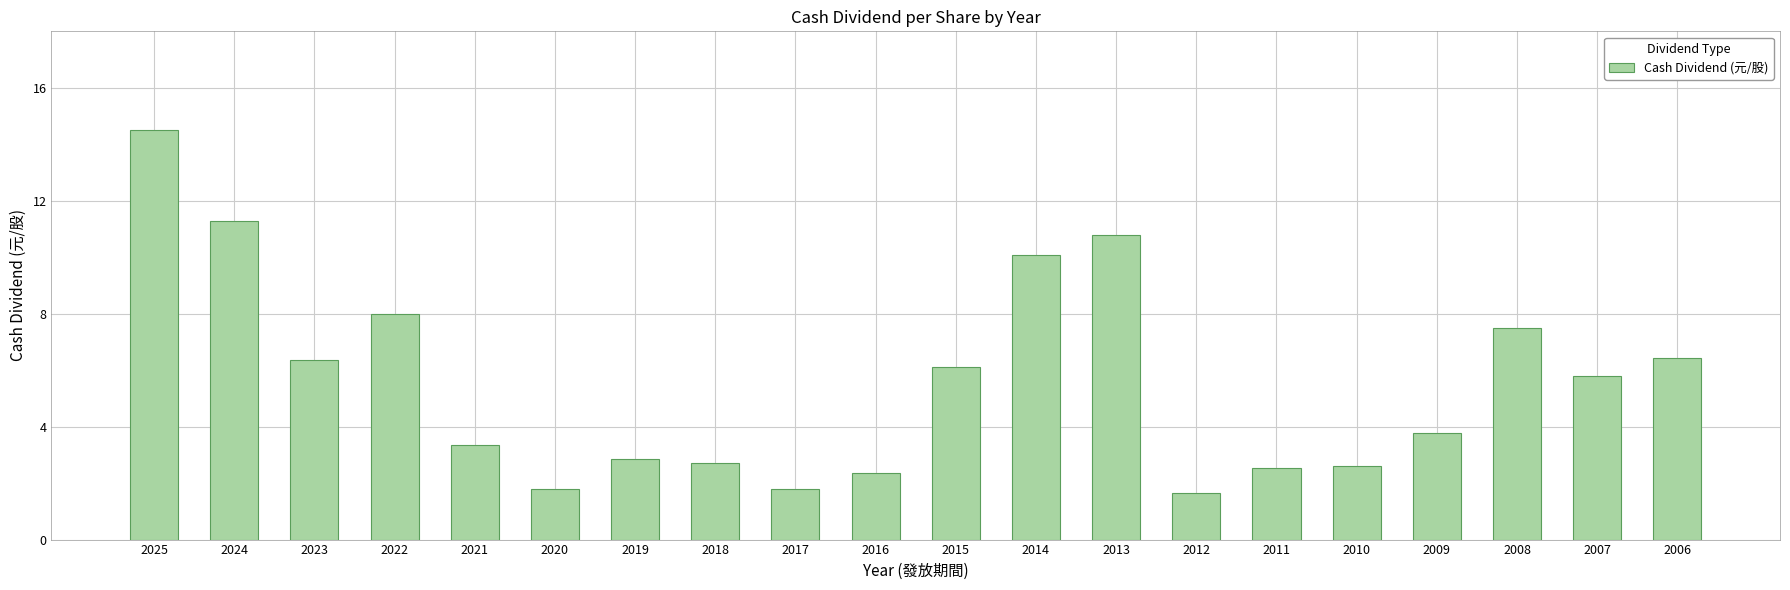

What is the average value?

5.6